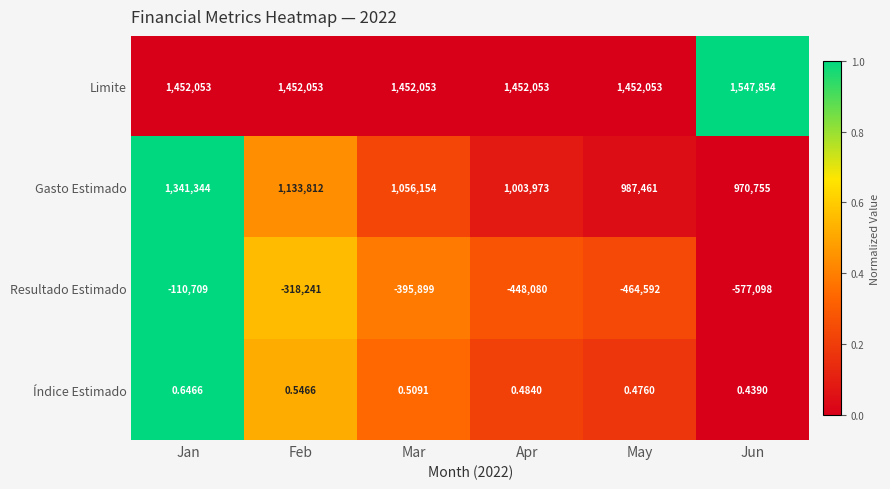

Is the value of Índice Estimado at Mar greater than the value of Resultado Estimado at Jan?

Yes